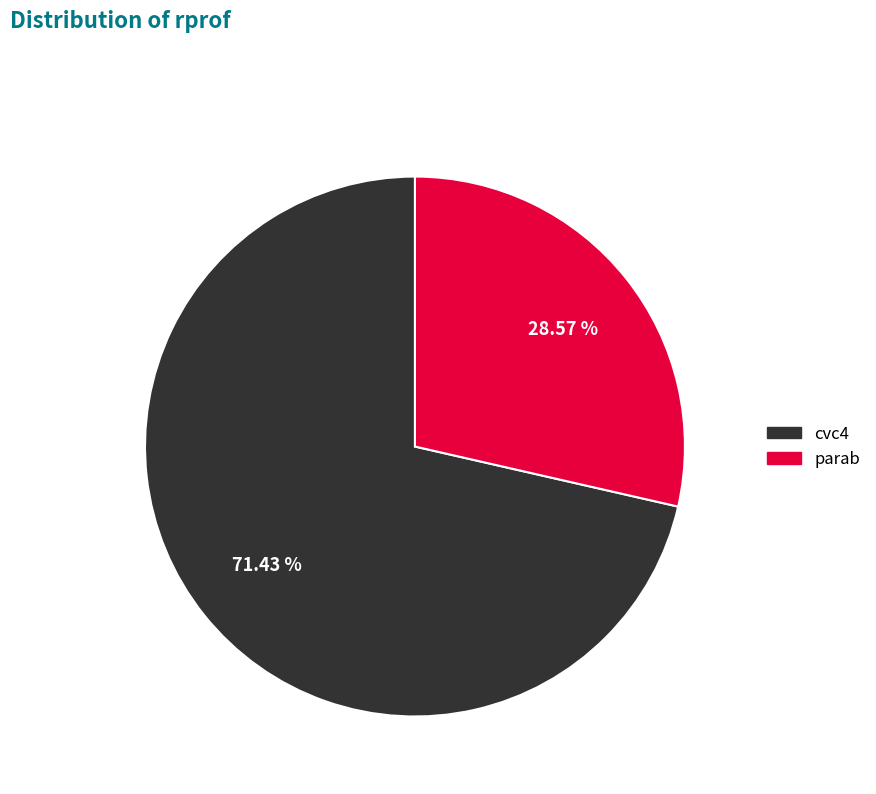

To the nearest percent, what is the difference between the cvc4 and parab slice percentages?

43%